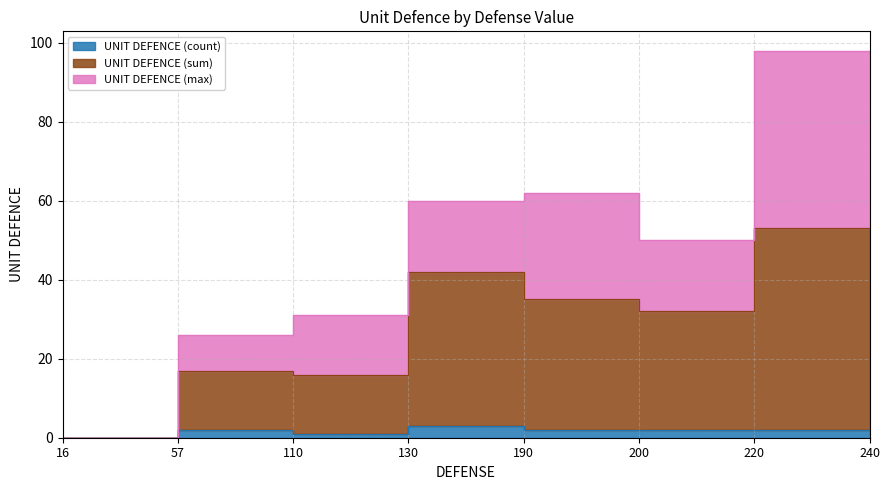

Which series has the largest total across all categories?

UNIT DEFENCE (sum)